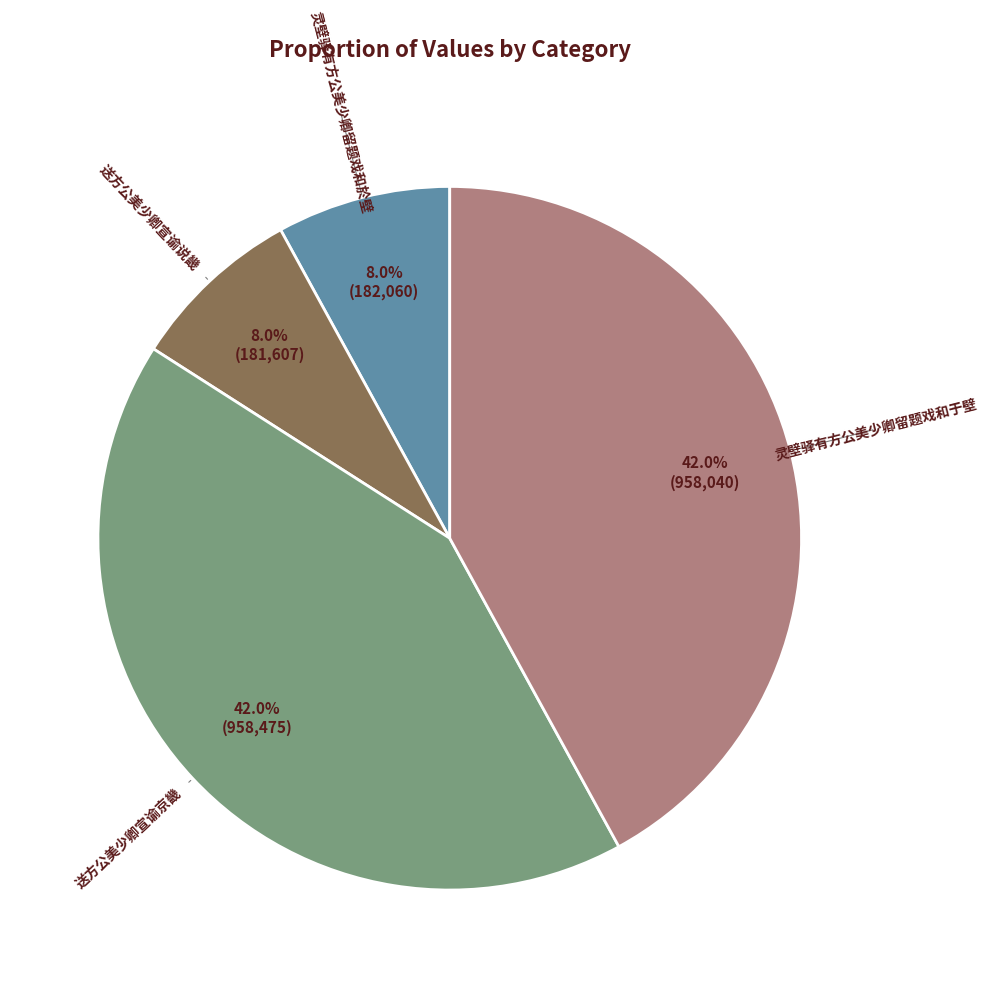

Which has a higher value, 送方公美少卿宣谕说畿 or 送方公美少卿宣谕京畿?

送方公美少卿宣谕京畿